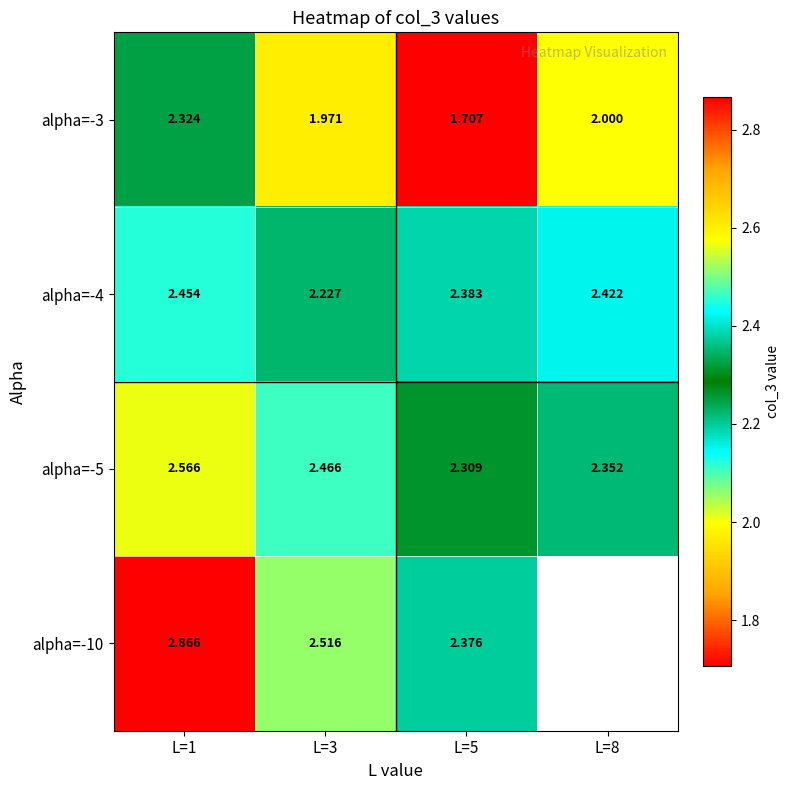

How many values in alpha=-10 are above zero?

3